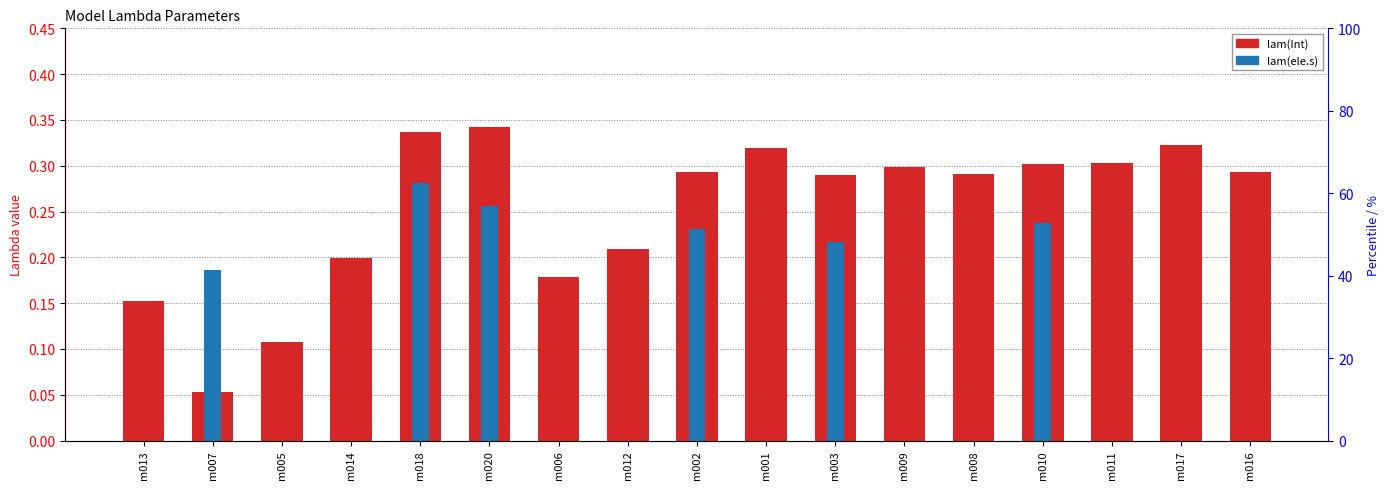

What is the average value of the lam(ele.s) series?

0.1